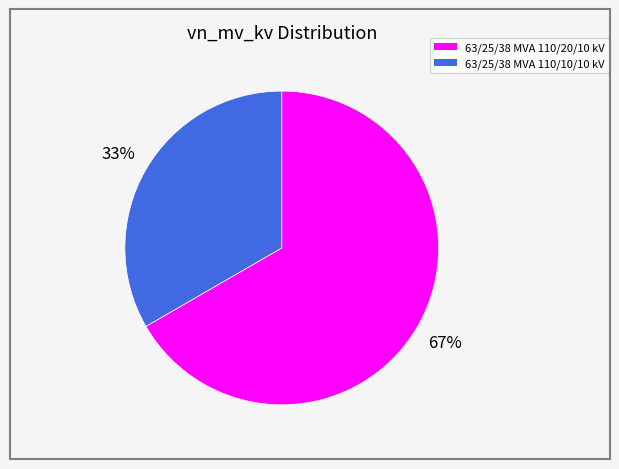

What percentage is the 63/25/38 MVA 110/20/10 kV slice, to the nearest percent?

67%